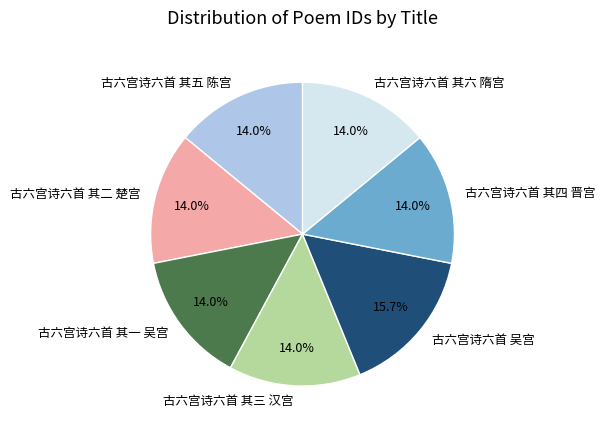

True or false: 古六宫诗六首 其一 吴宫 accounts for 8% of the total.

False